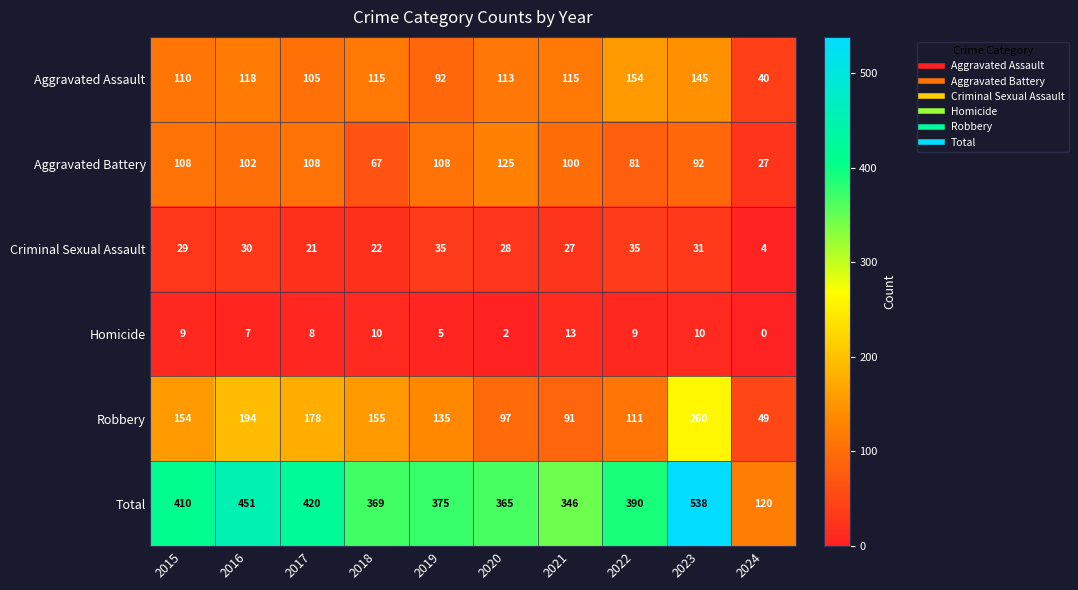

What value does the Total series have at 2016?

451